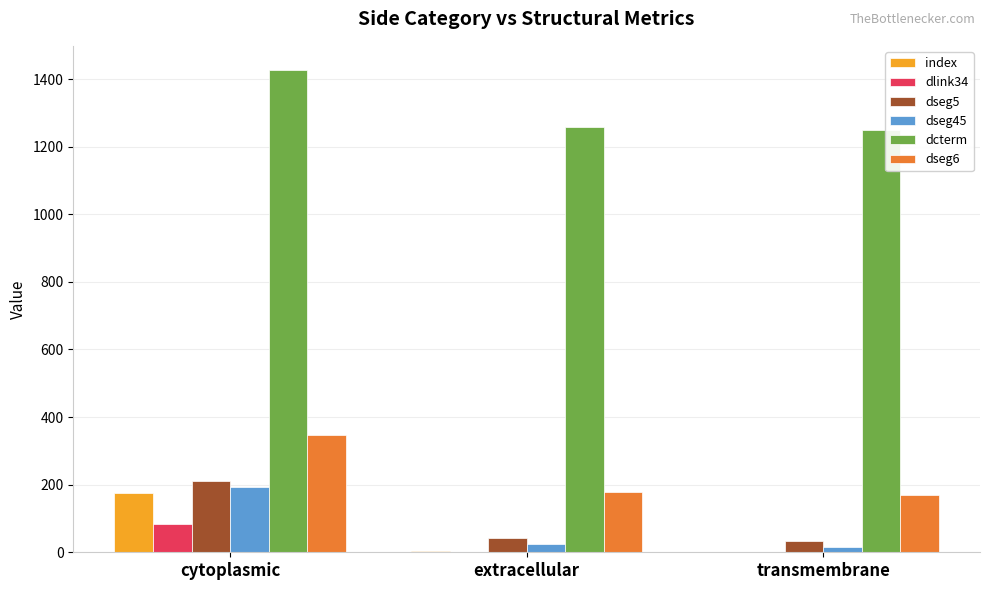

What is the difference between the dseg5 values at cytoplasmic and transmembrane?

177